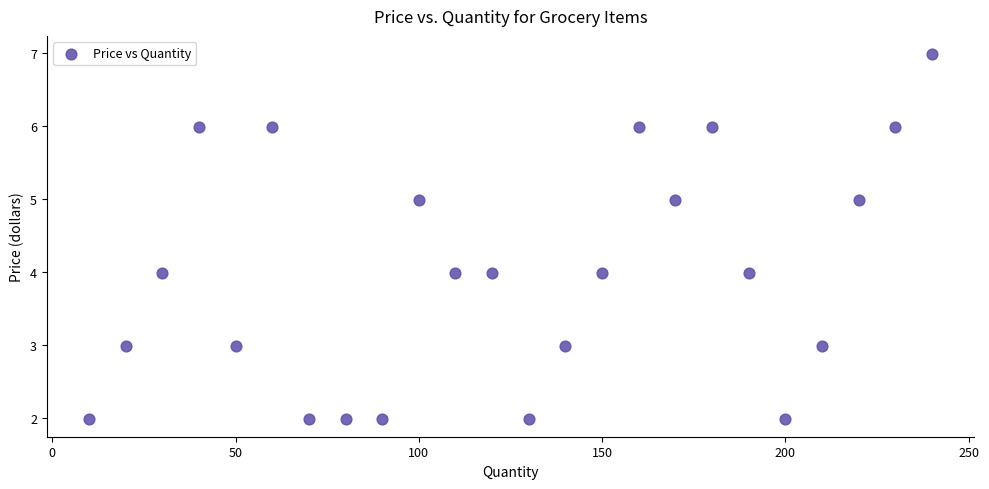

What is the range of X values (max minus min)?

230.0